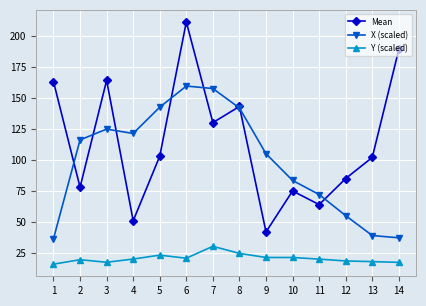

The value of Y (scaled) at 2 is 19.6. True or false?

True